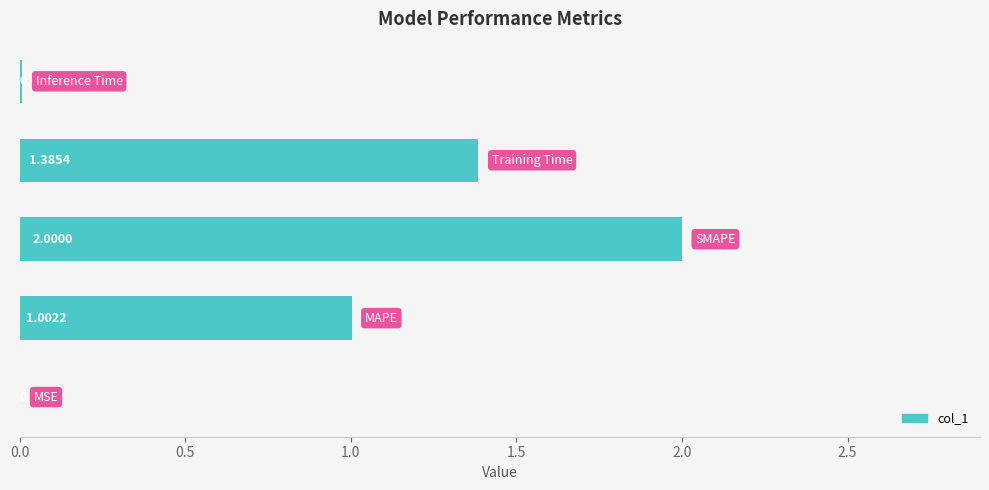

How many data points does each series have?

5